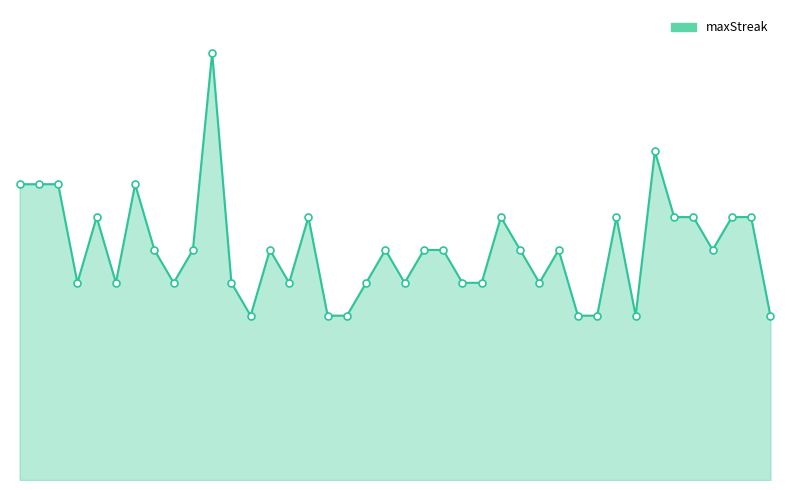

Rank the categories by value from lowest to highest.

18, 26, 28, 43, 45, 47, 60, 3, 5, 13, 17, 24, 29, 33, 36, 37, 40, 10, 15, 20, 30, 34, 35, 39, 41, 53, 4, 25, 38, 46, 49, 50, 55, 57, 0, 1, 2, 8, 48, 16